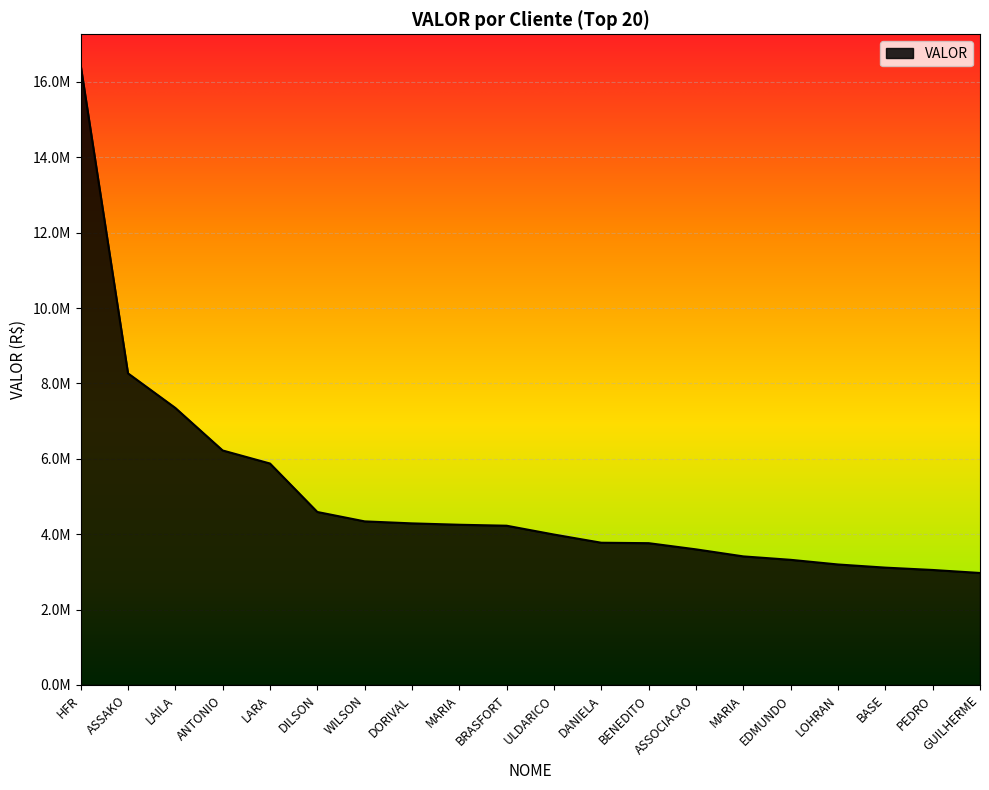

Is this an area chart (filled region under the line)?

Yes